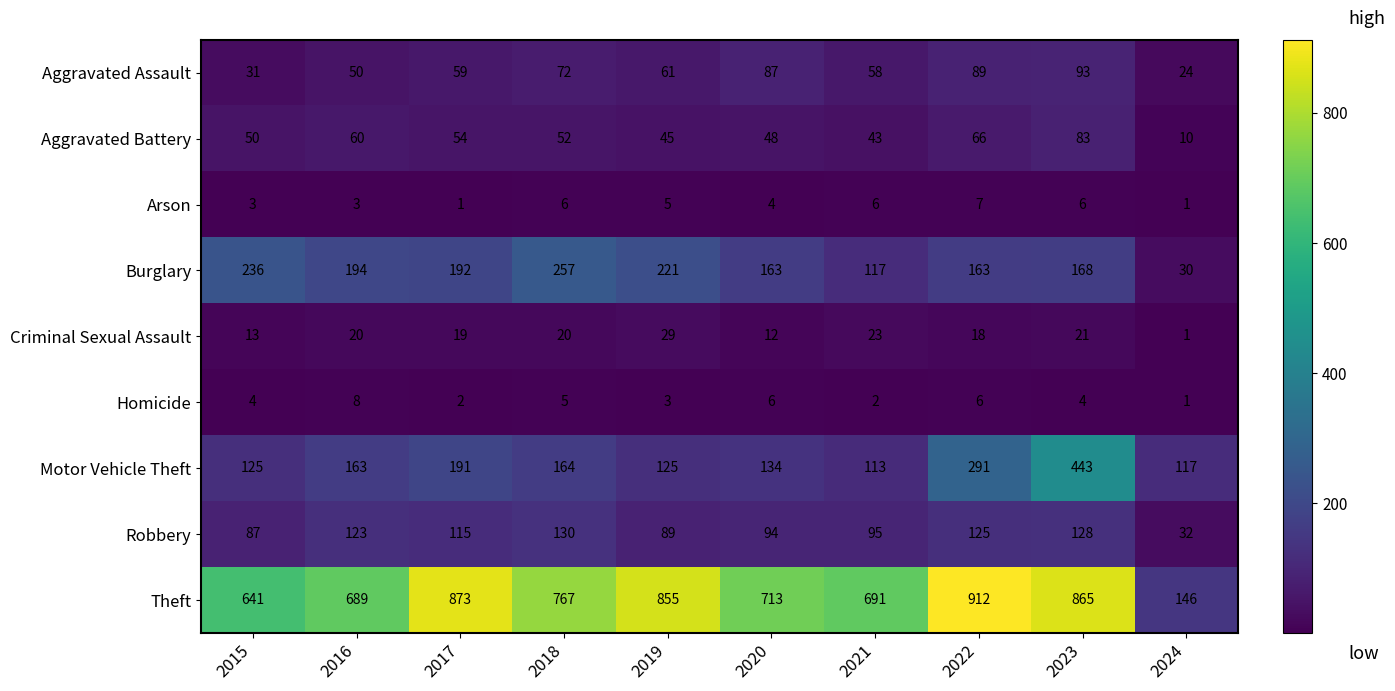

Which series has the widest spread of values?

Theft